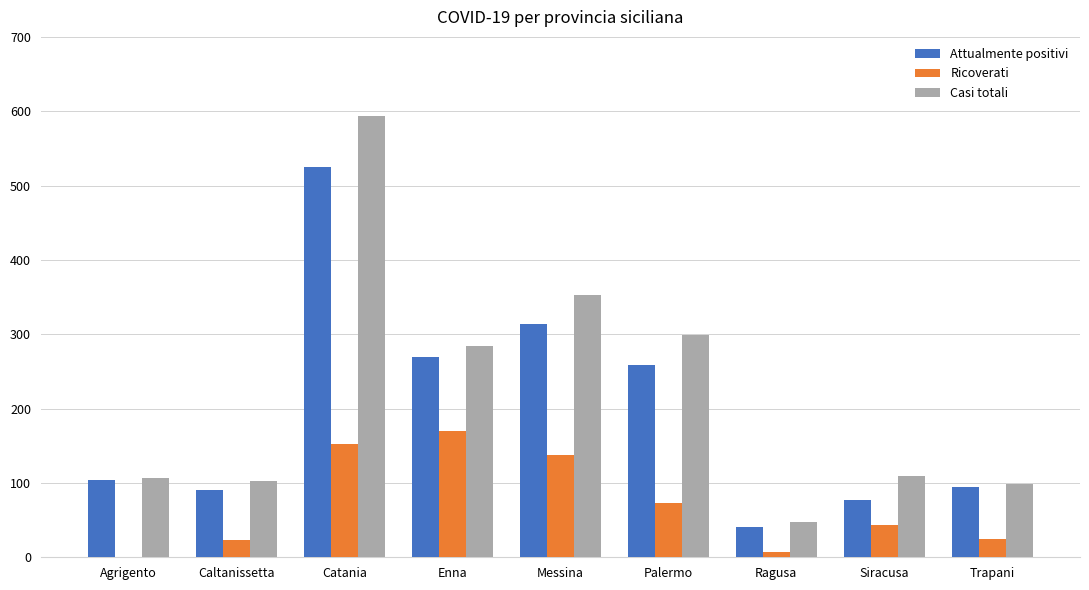

What is the spread (max minus min) of values at Enna?

114